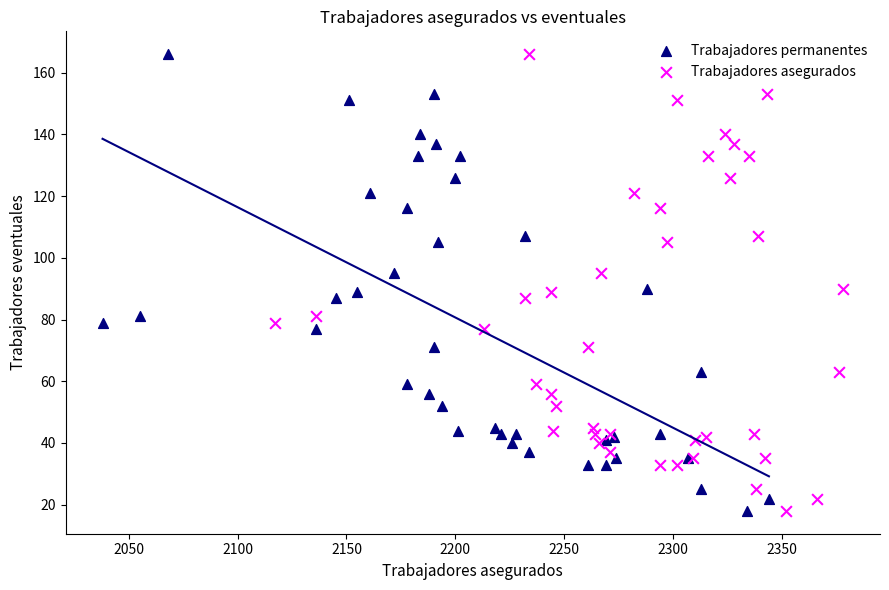

What are all the series names shown in the legend?

Trabajadores permanentes, Trabajadores asegurados